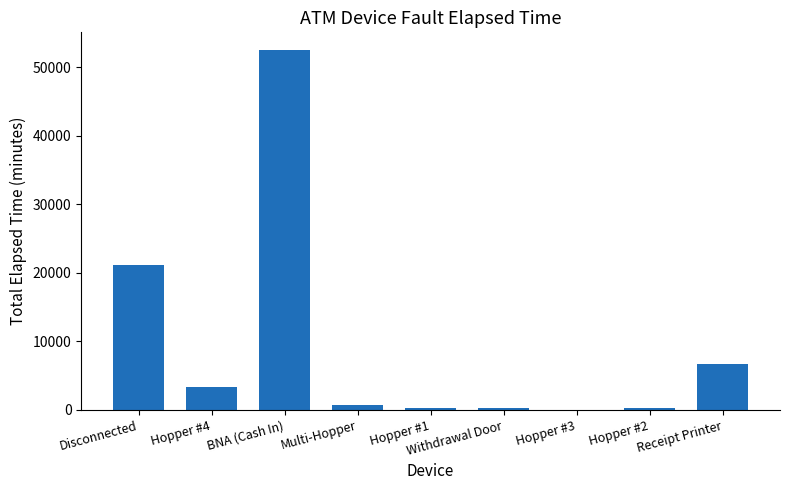

What is the sum of all values?

84900